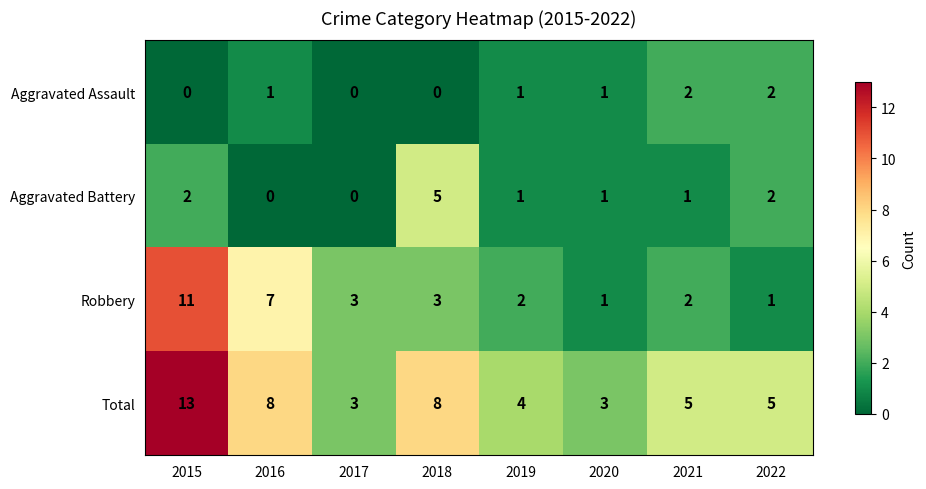

What is the difference between the highest and lowest values at 2019?

3